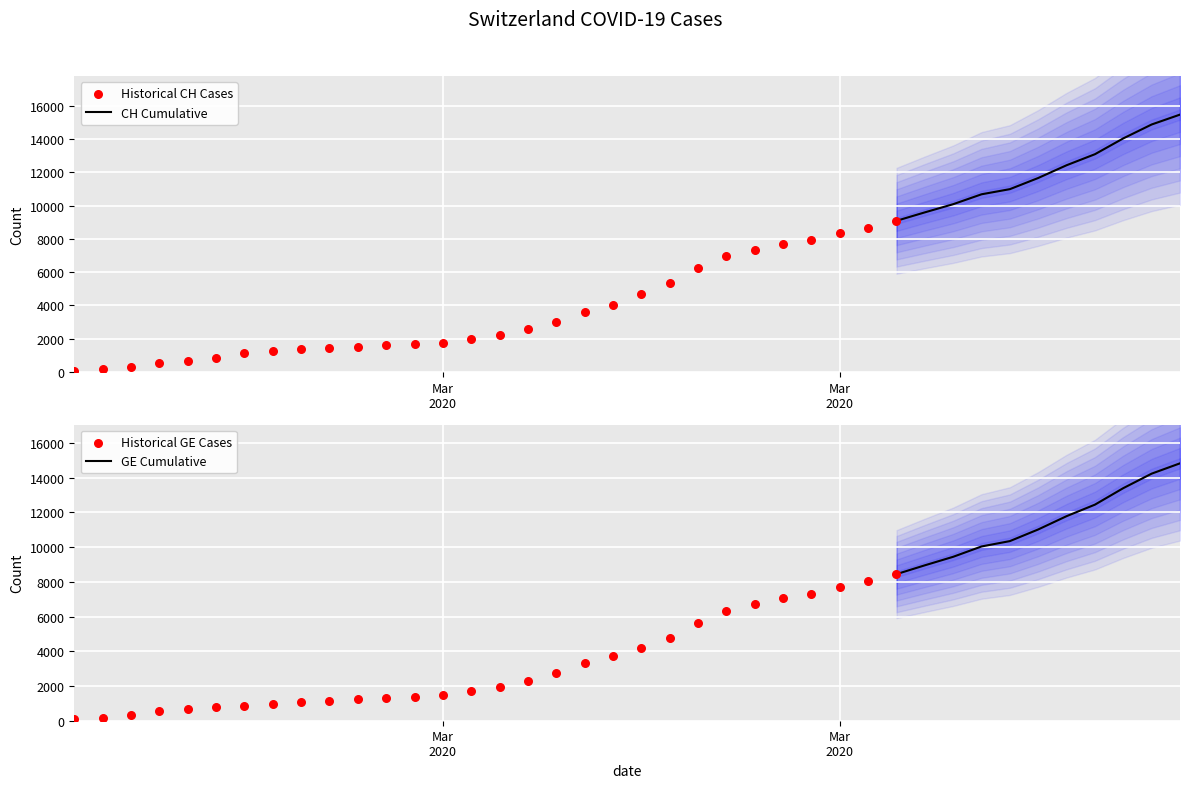

Which series has the largest total across all categories?

CH